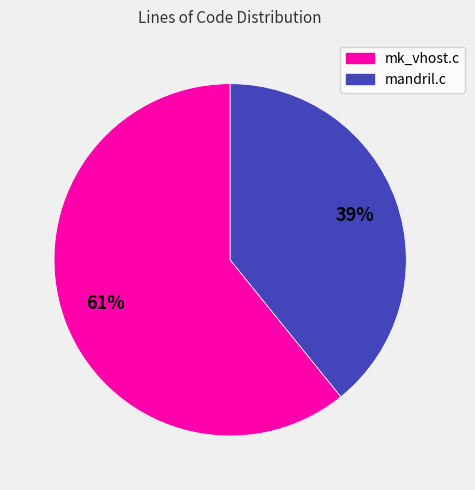

To the nearest percent, what portion does mk_vhost.c represent?

61%